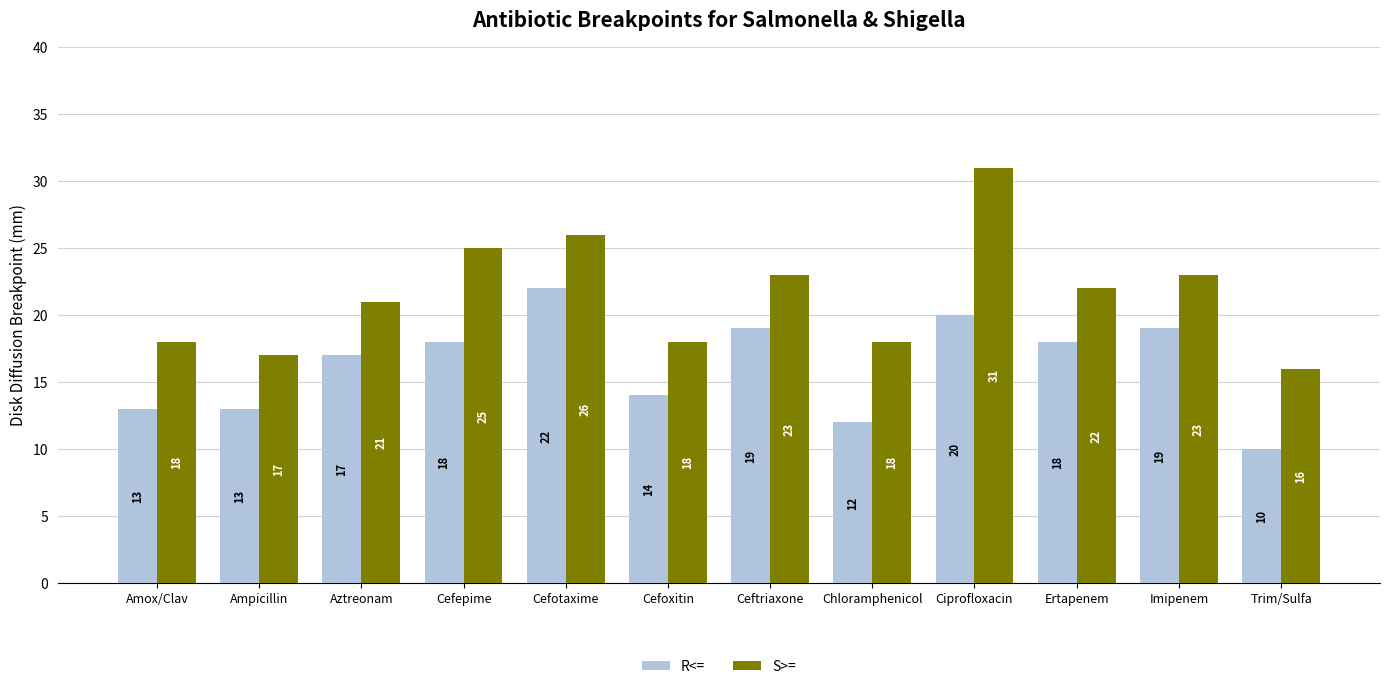

How many groups of bars are there?

12